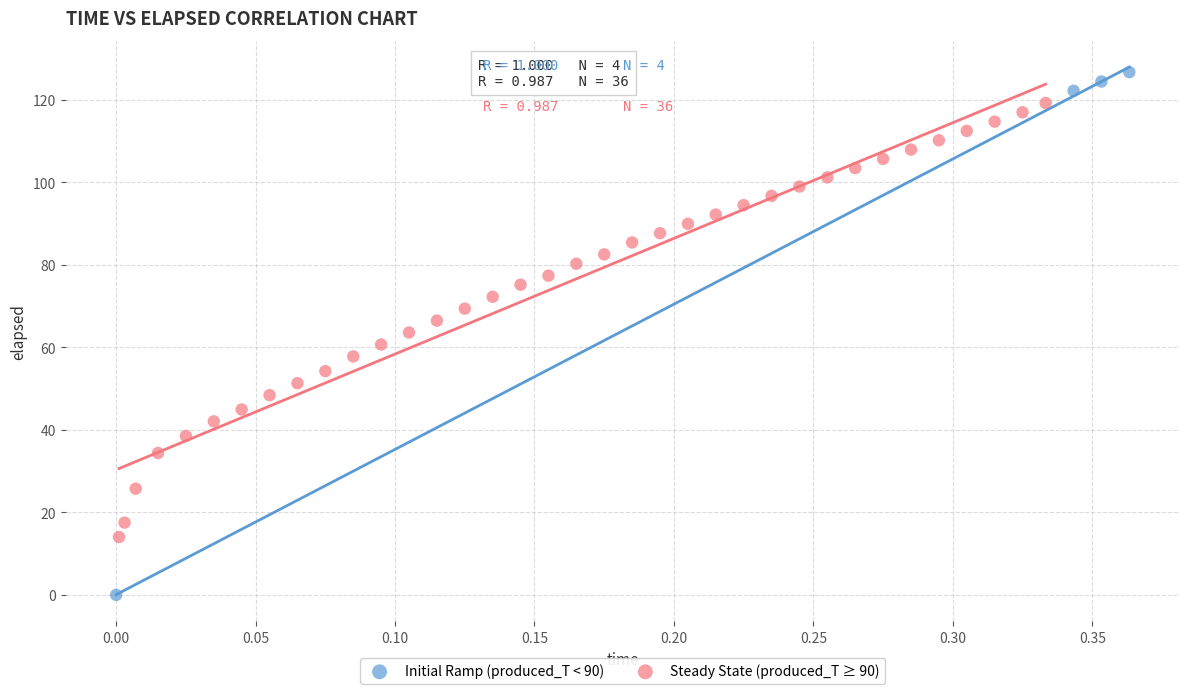

Which series reaches the minimum Y coordinate?

Initial Ramp (produced_T < 90)